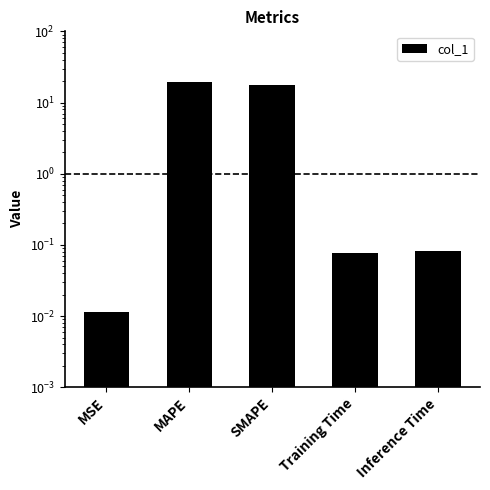

Is it true that the value at MSE is 0.0?

False